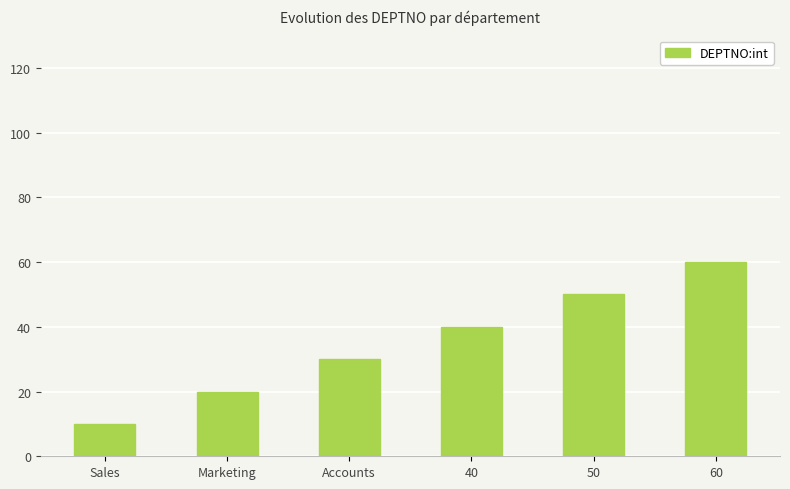

What value does the data have at 50, to the nearest 10?

50